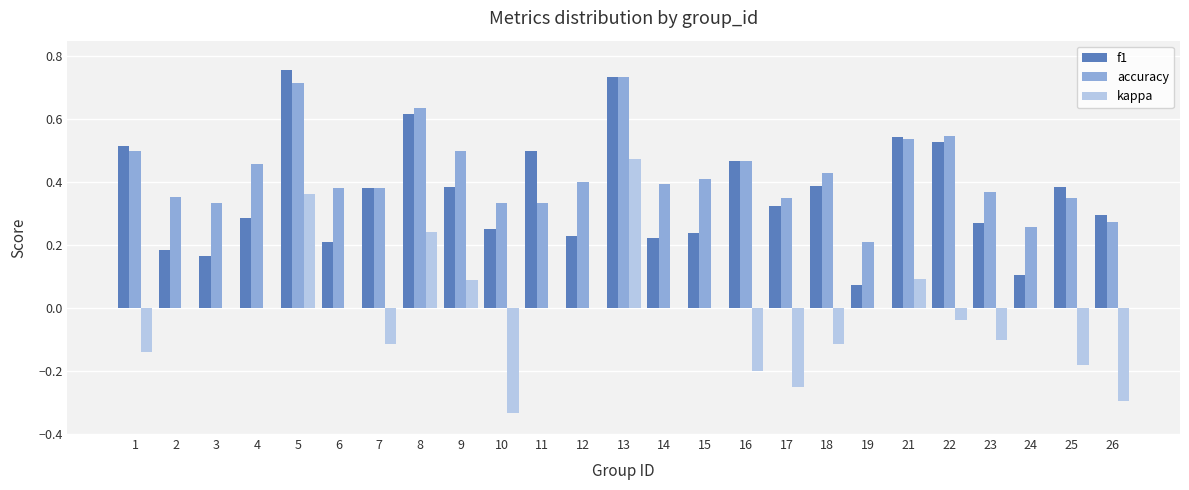

What are all the series names shown in the legend?

f1, accuracy, kappa